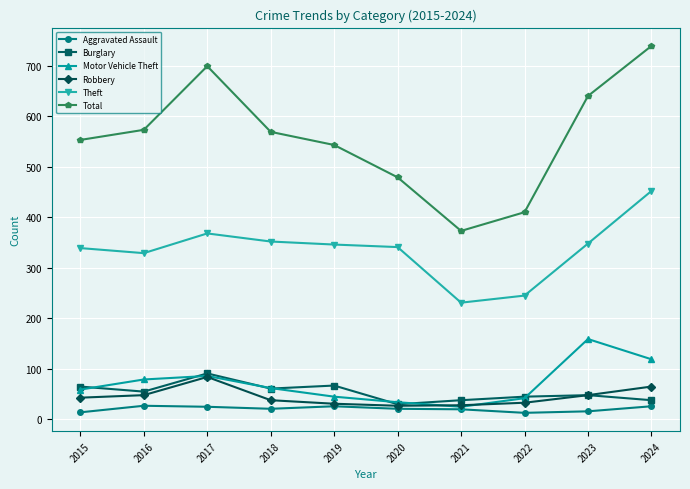

What is the difference between the maximum and second lowest values in the Aggravated Assault series?

13